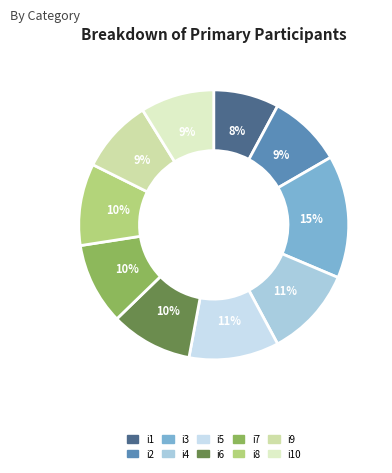

What portion of the pie excludes i2?

91.2%